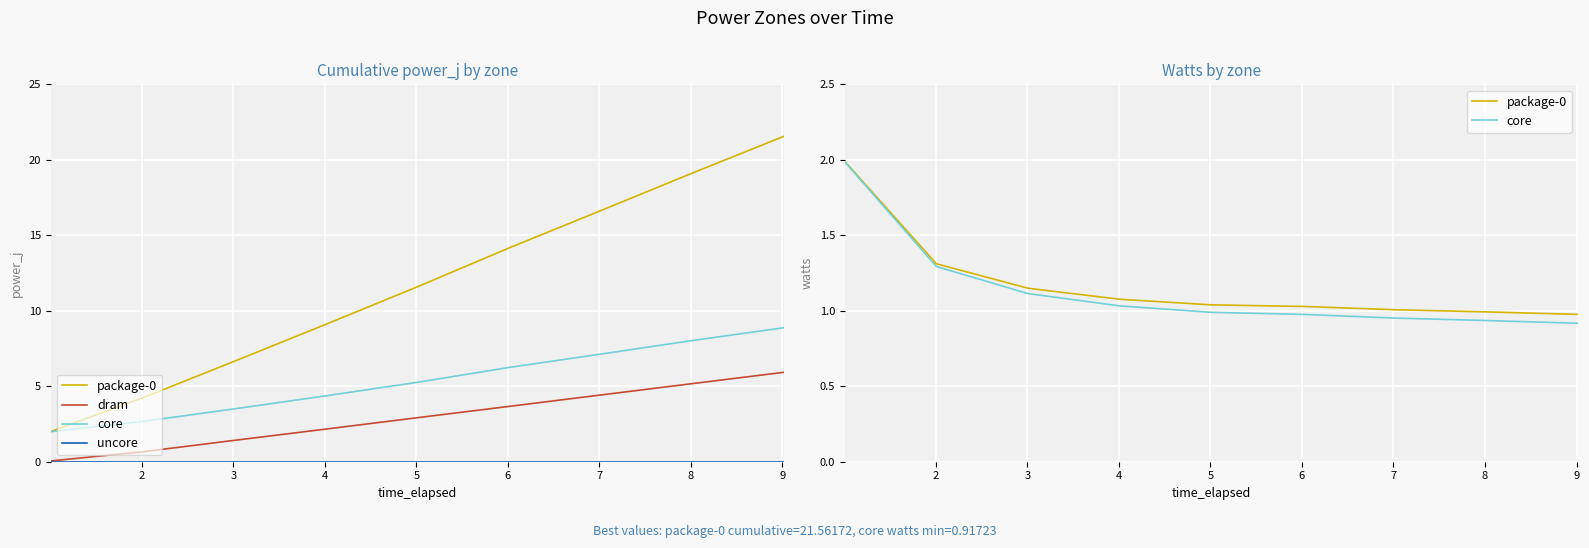

Is it true that dram equals 0.2 at 2?

False